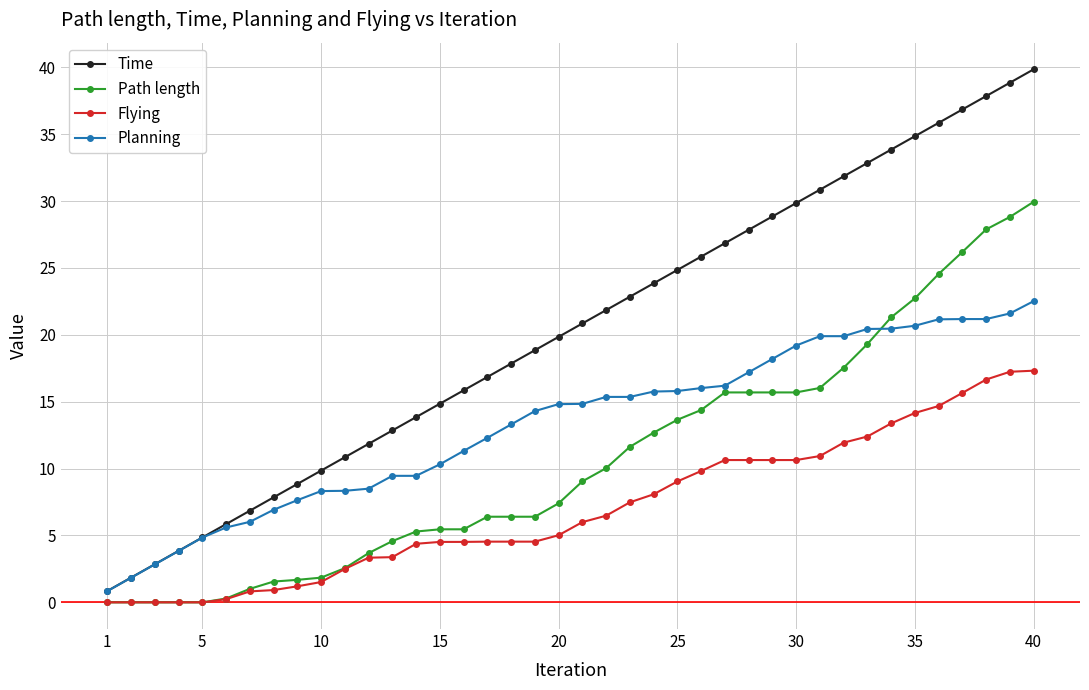

What is the value of the Time point at the 30th from the left?

29.9